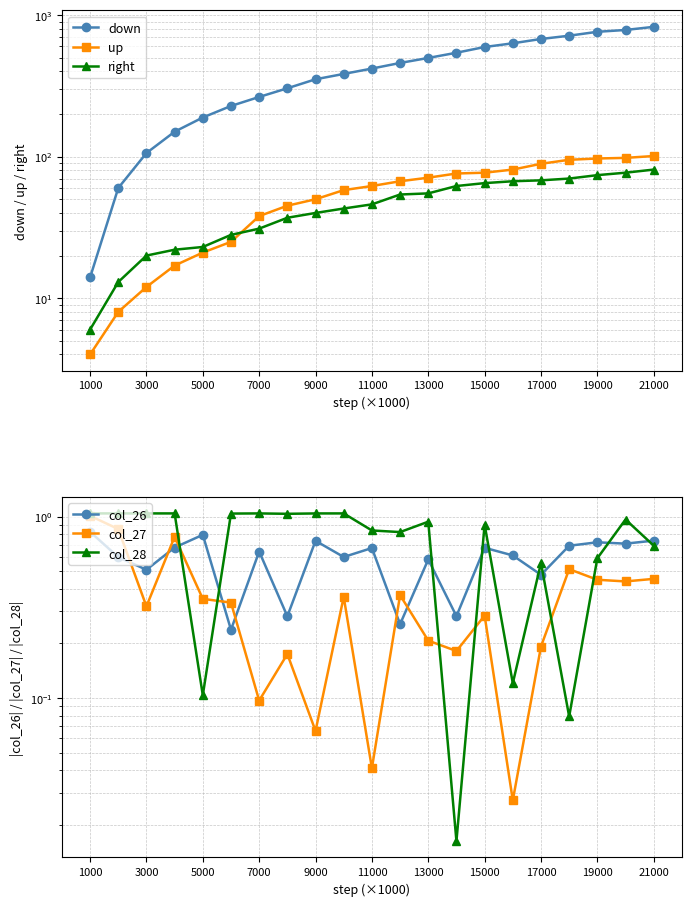

Rank the series by their maximum value, from highest to lowest.

down, up, right, col_28, col_27, col_26